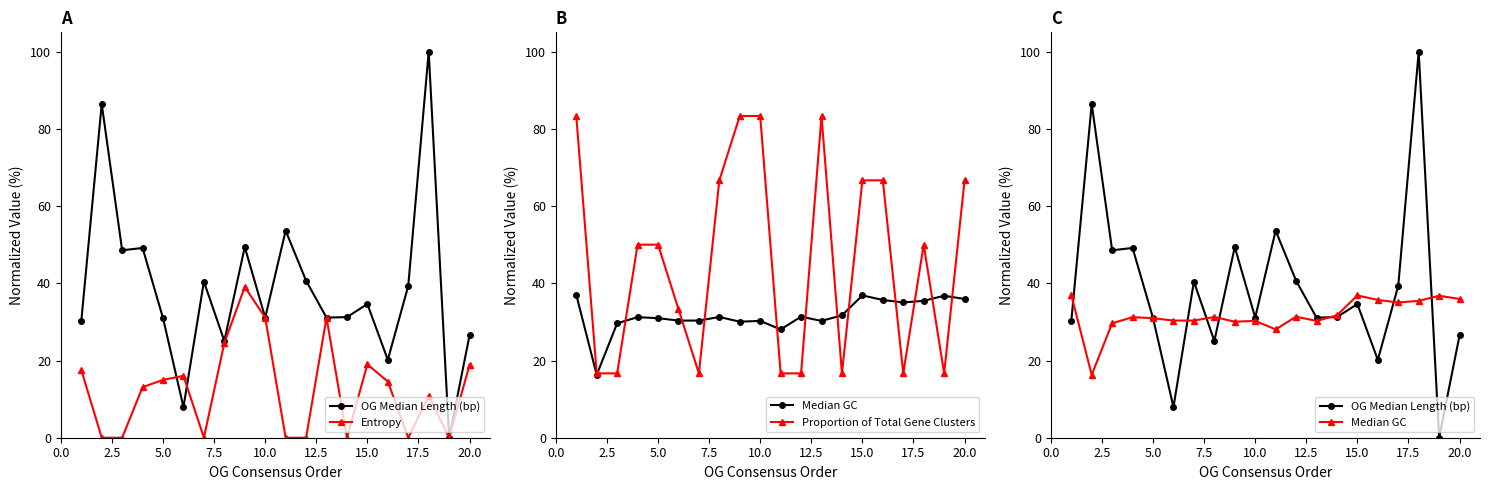

What is the value of the OG Median Length (bp) point at the 8th from the left?

25.1